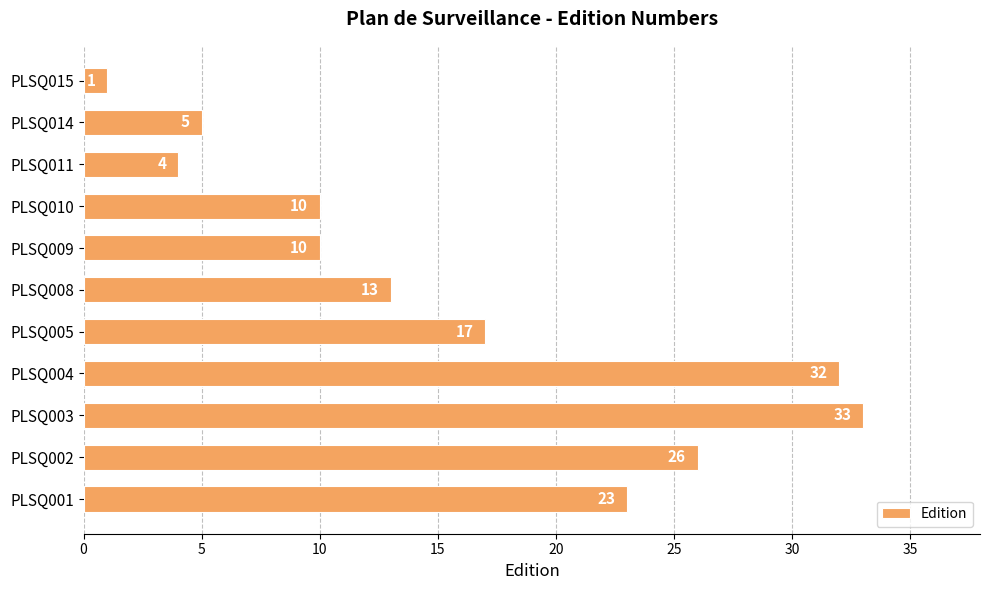

Reading bottom to top, what are all the values shown in this chart?

PLSQ001=23	PLSQ002=26	PLSQ003=33	PLSQ004=32	PLSQ005=17	PLSQ008=13	PLSQ009=10	PLSQ010=10	PLSQ011=4	PLSQ014=5	PLSQ015=1